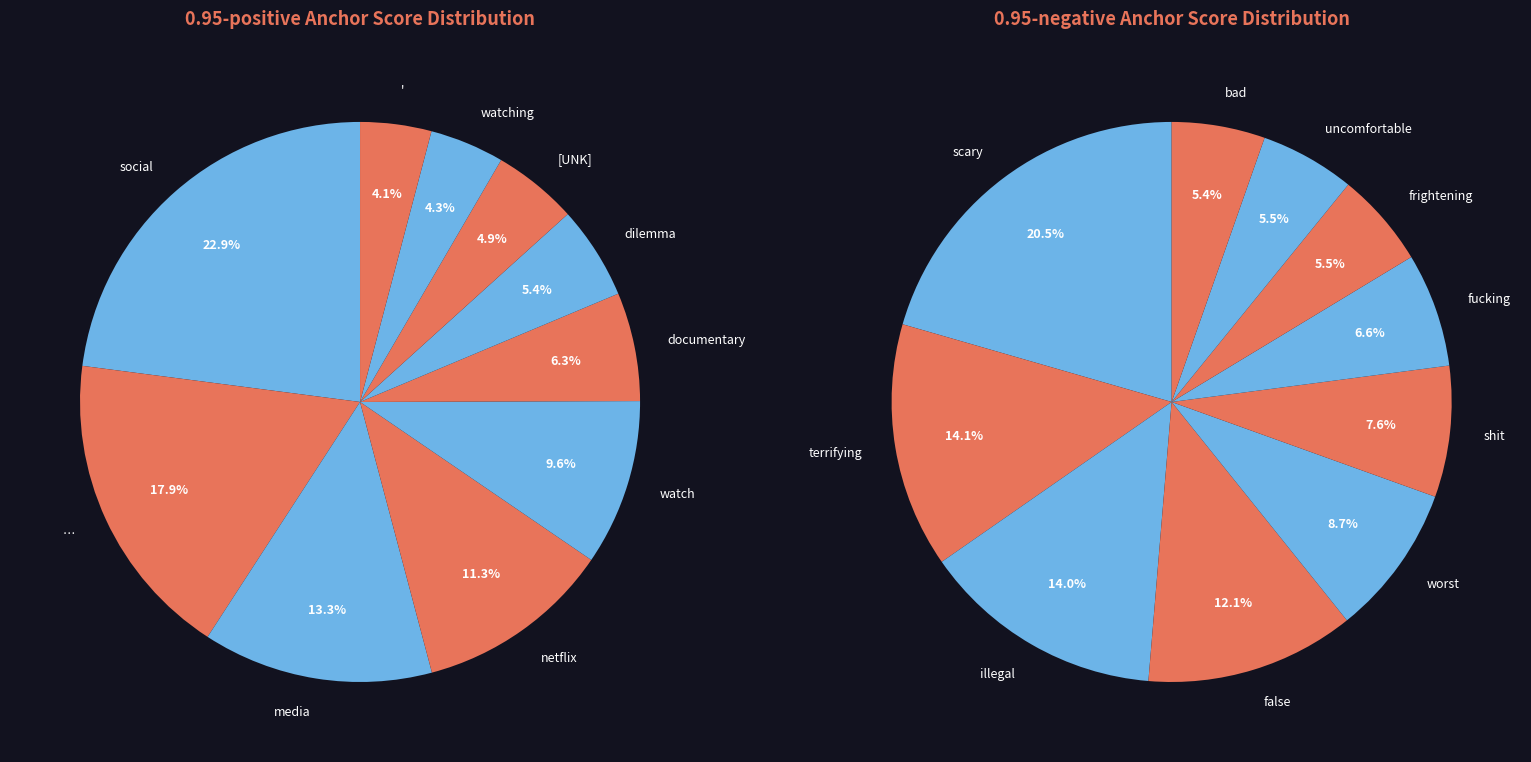

To the nearest percent, what percentage of the pie is watching?

4%